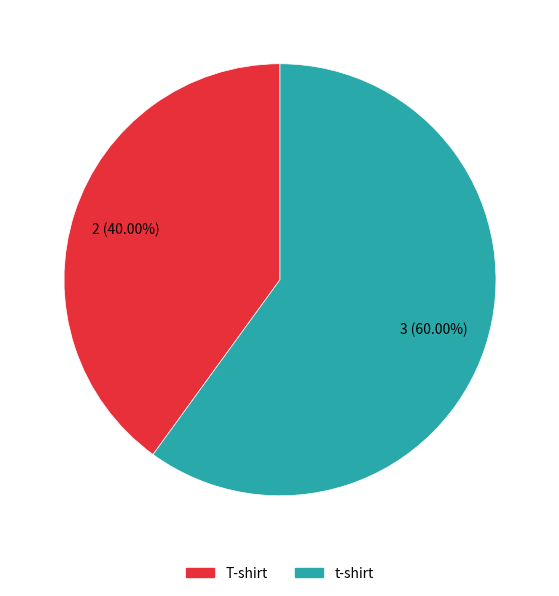

Is it true that t-shirt is 60% of the pie?

True